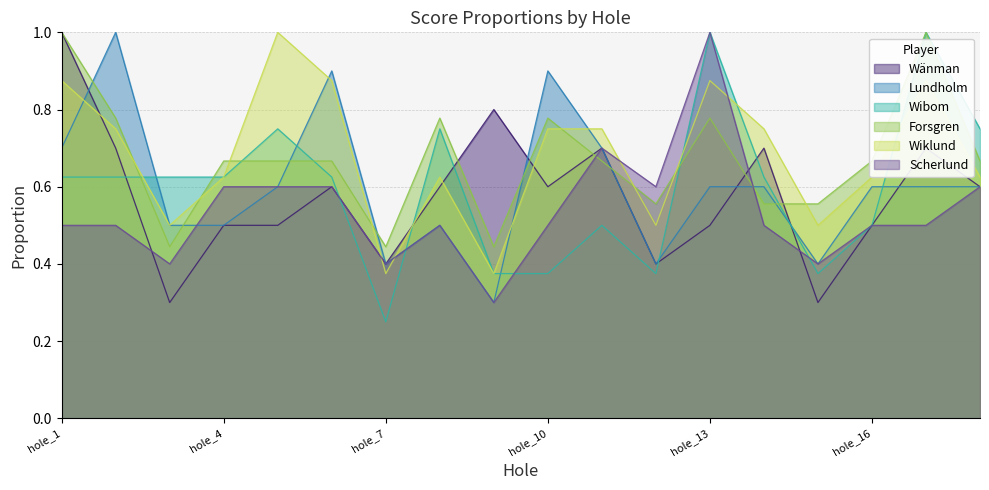

How many interior local valleys does the Wänman series have?

5